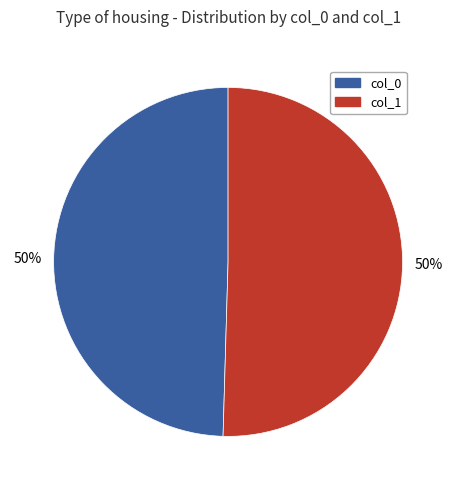

To the nearest percent, what is the average slice percentage?

50%